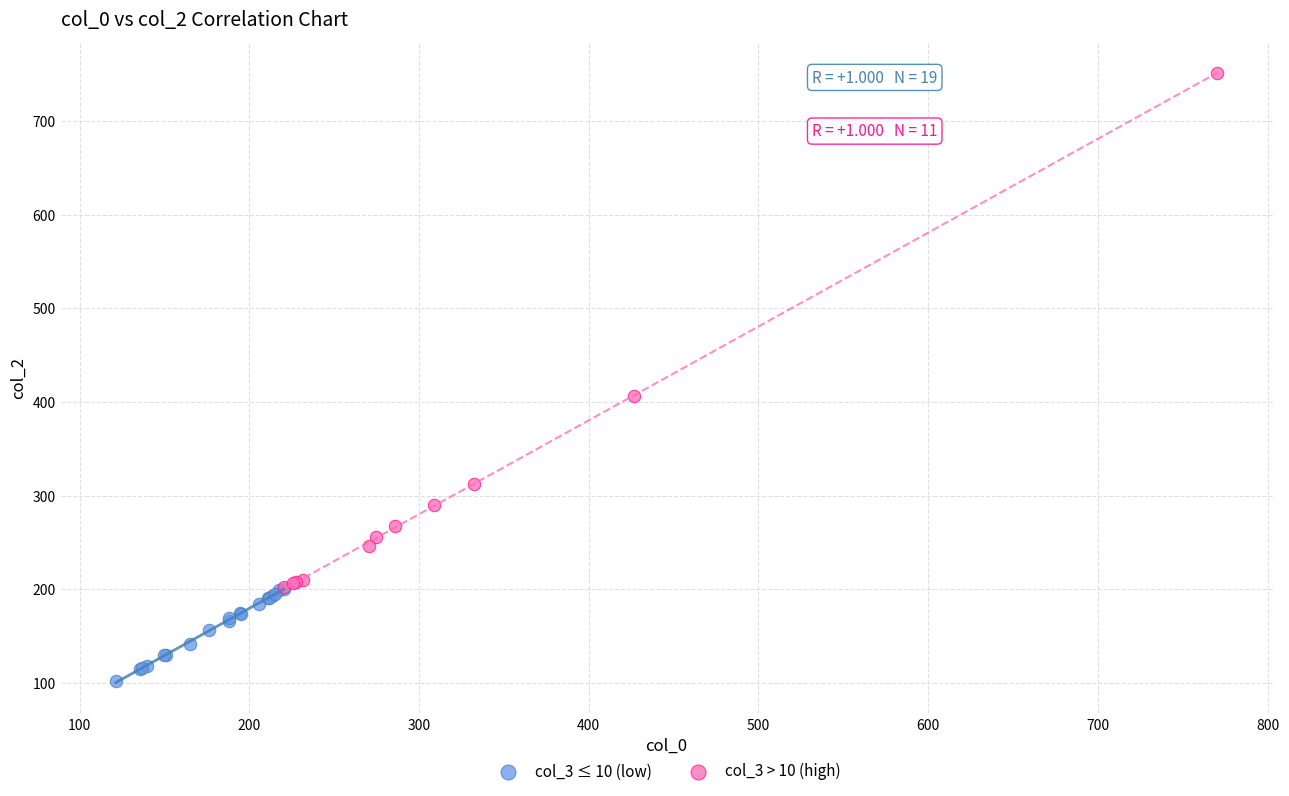

What are all the series names shown in the legend?

col_3 ≤ 10 (low), col_3 > 10 (high)